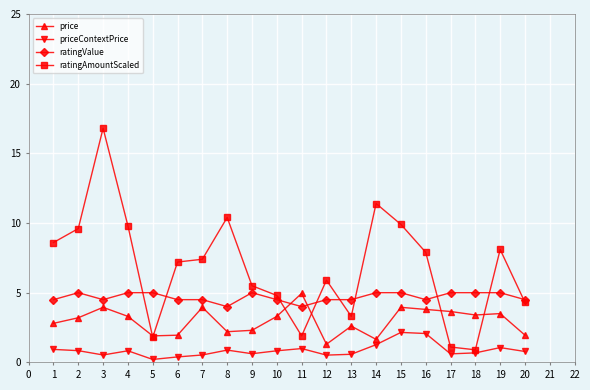

How many values in the price series are below 3?

9